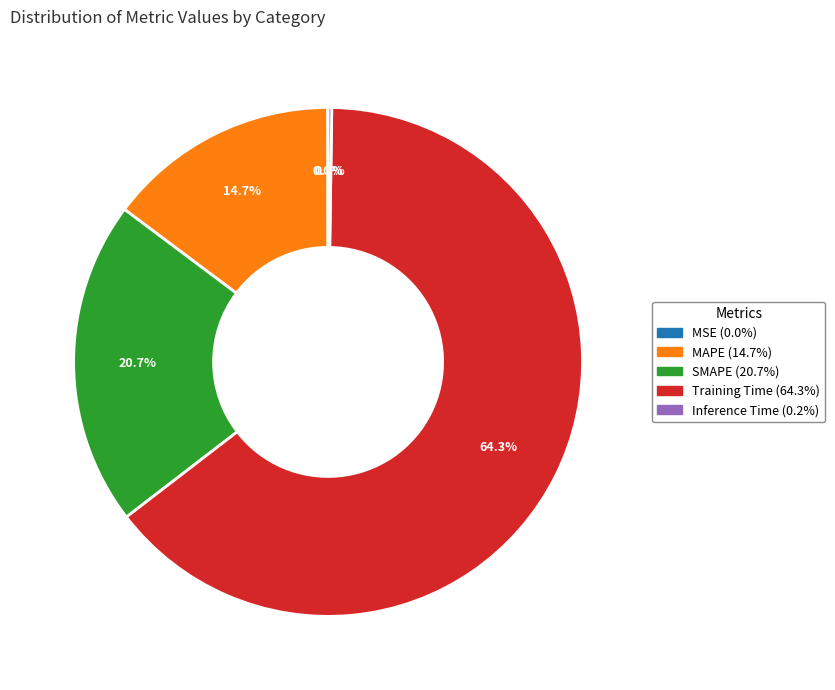

What is the largest slice in the pie chart?

Training Time